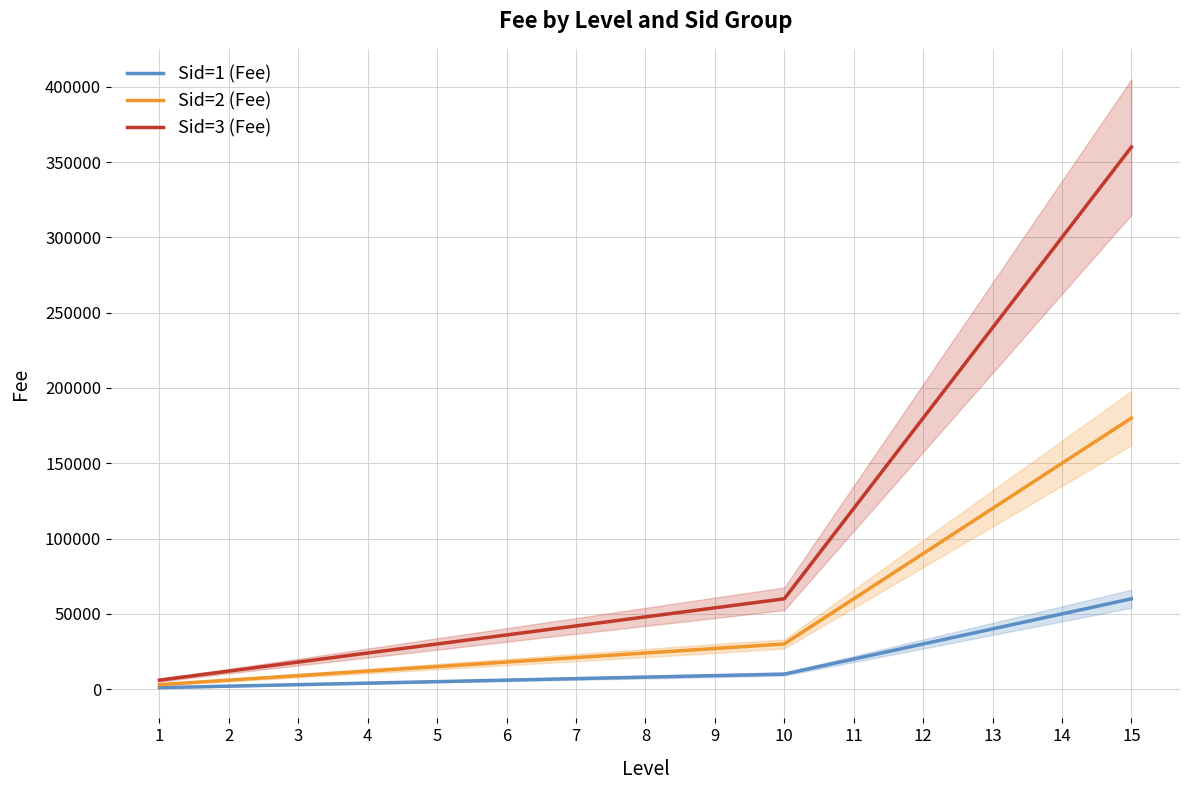

How many lines are shown in the chart?

3